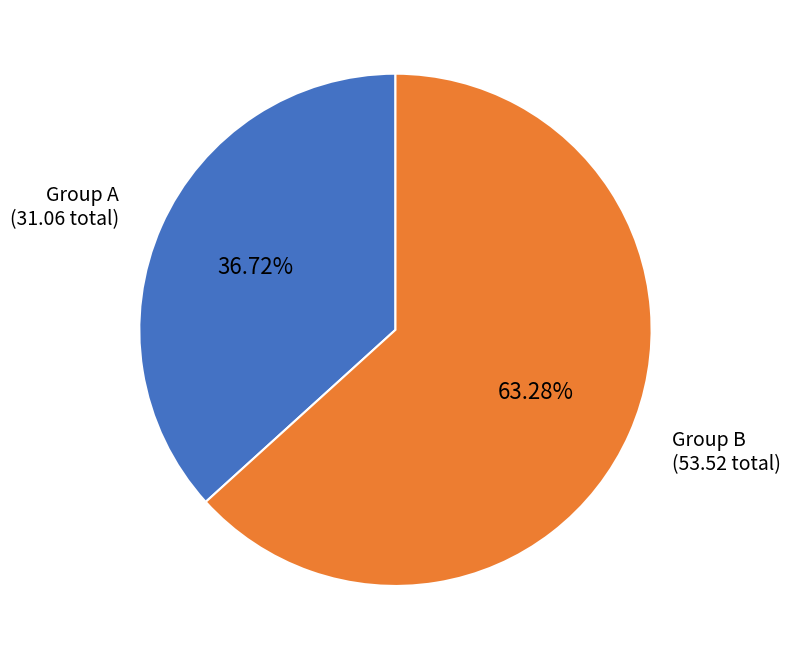

Rank the categories by value from lowest to highest.

Group A, Group B